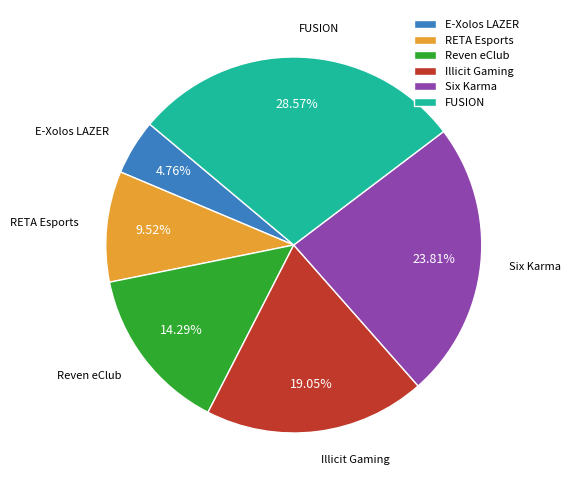

Is it true that E-Xolos LAZER is 5% of the pie?

True